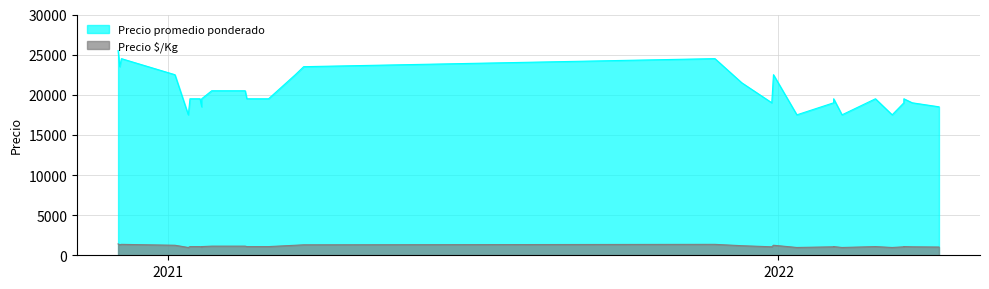

What is the highest value of the Precio $/Kg series?

1417